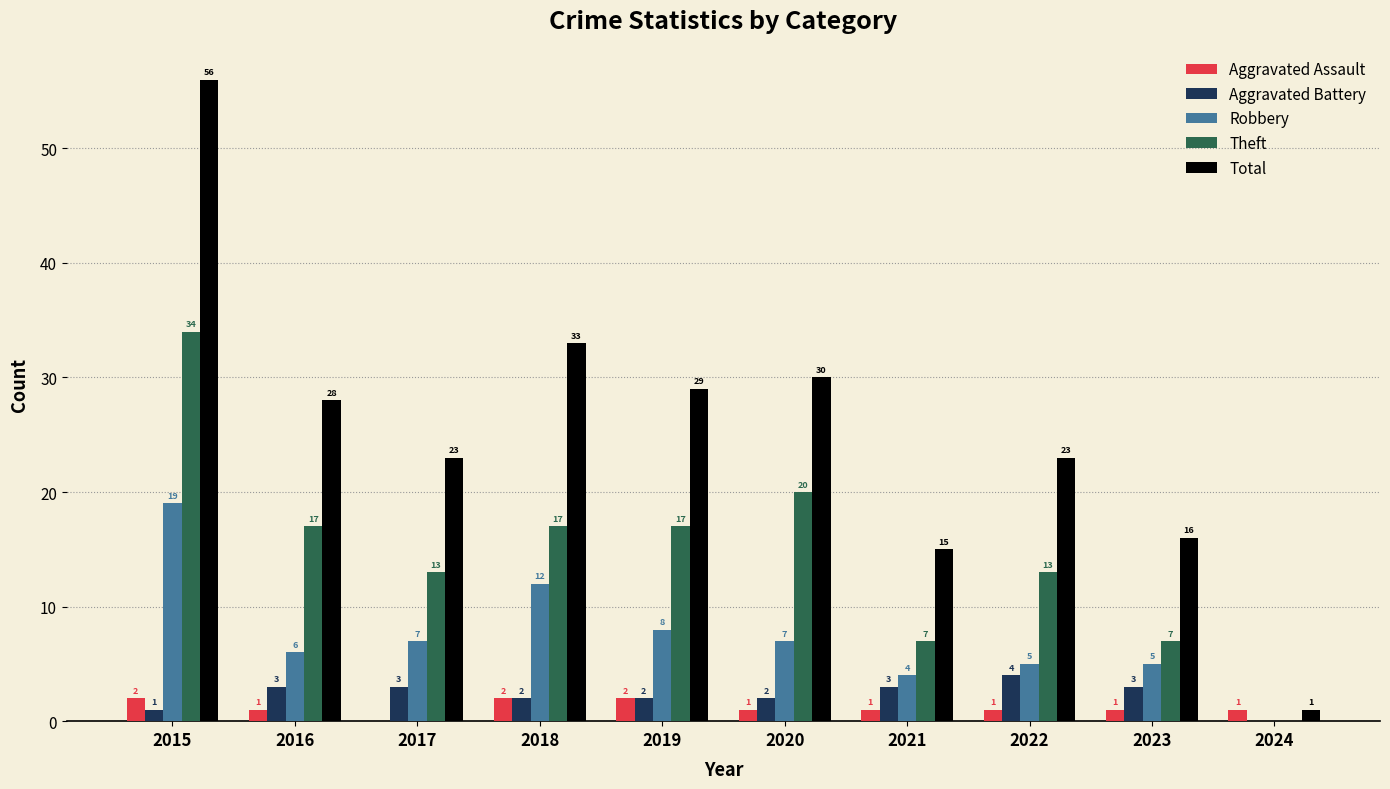

Count the number of data series in this chart.

5